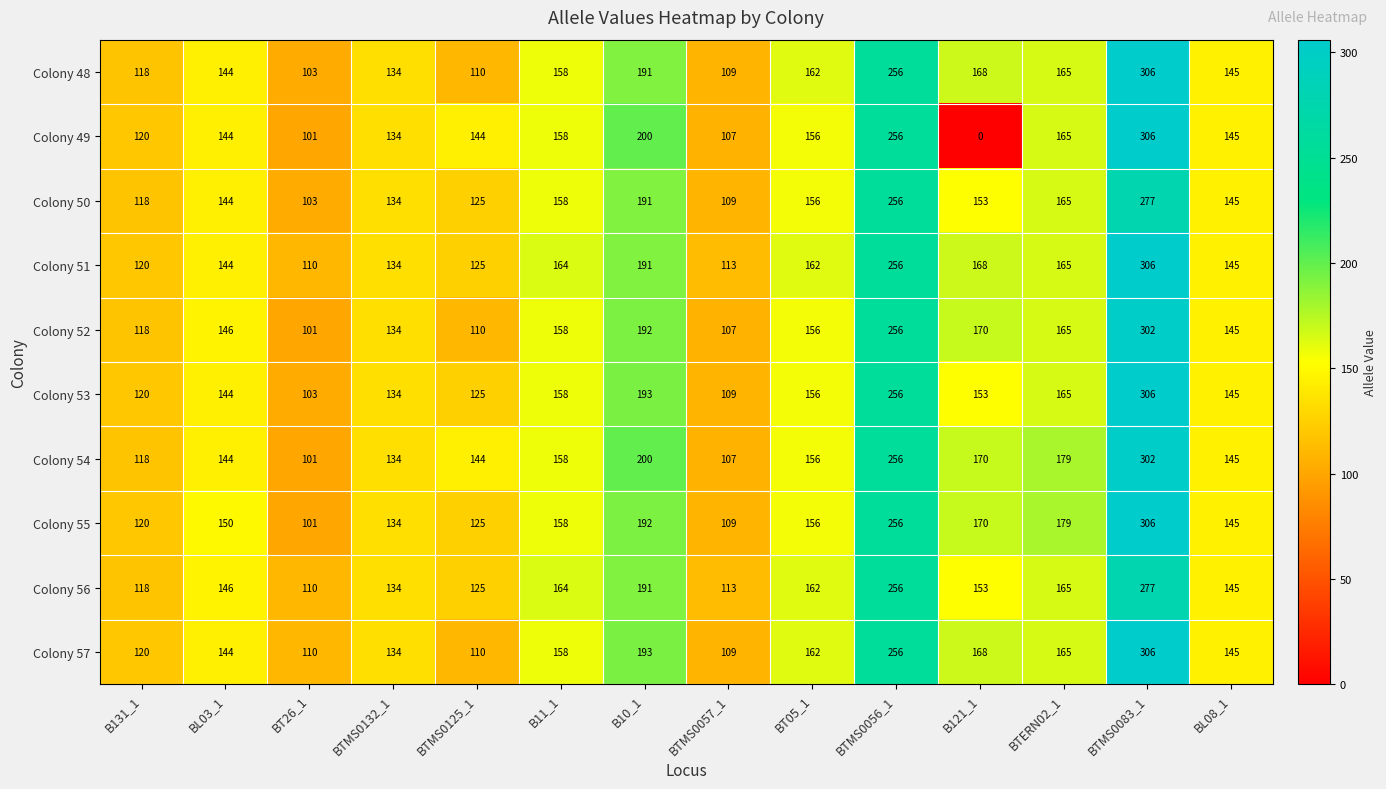

What is the sum of all Colony 48 values?

2269